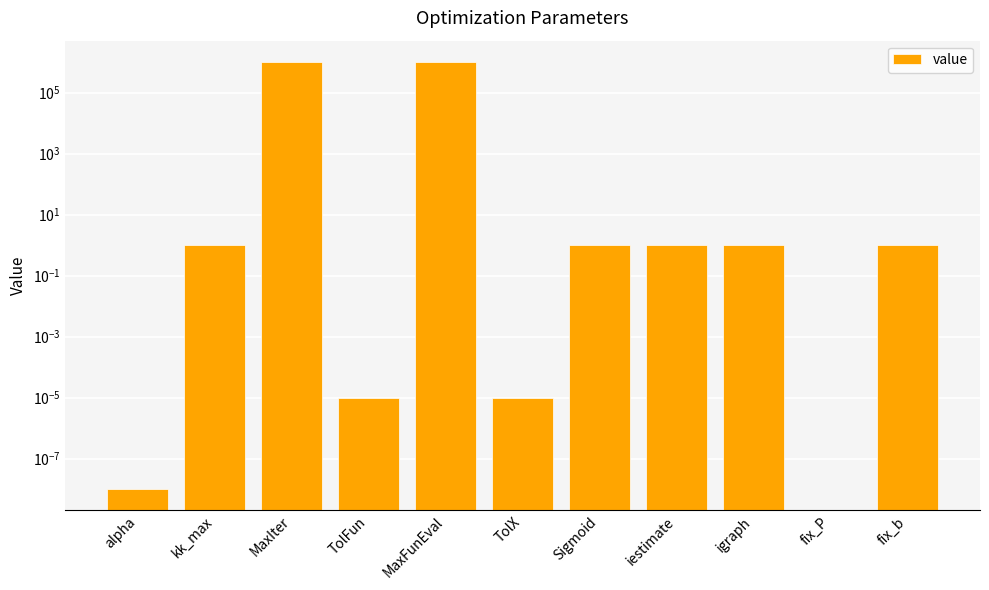

What position from the left is TolX?

6